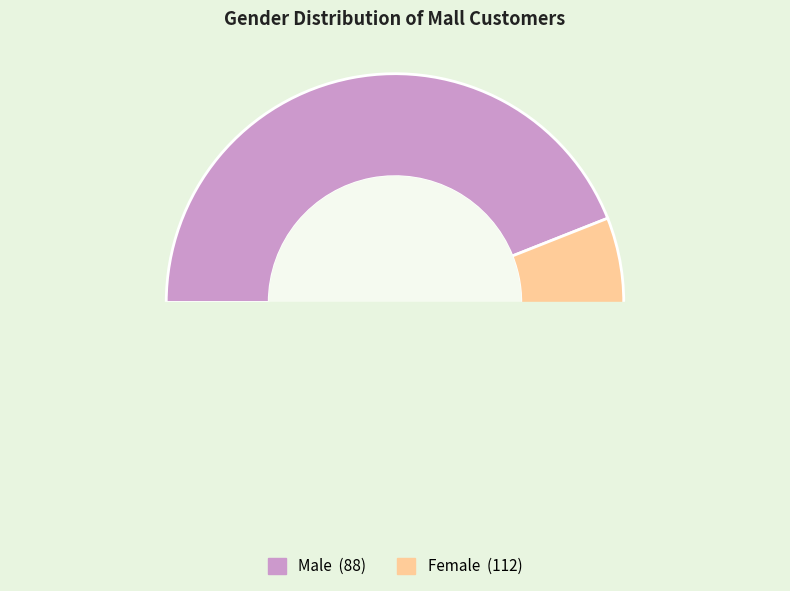

Count the number of slices in the pie.

2